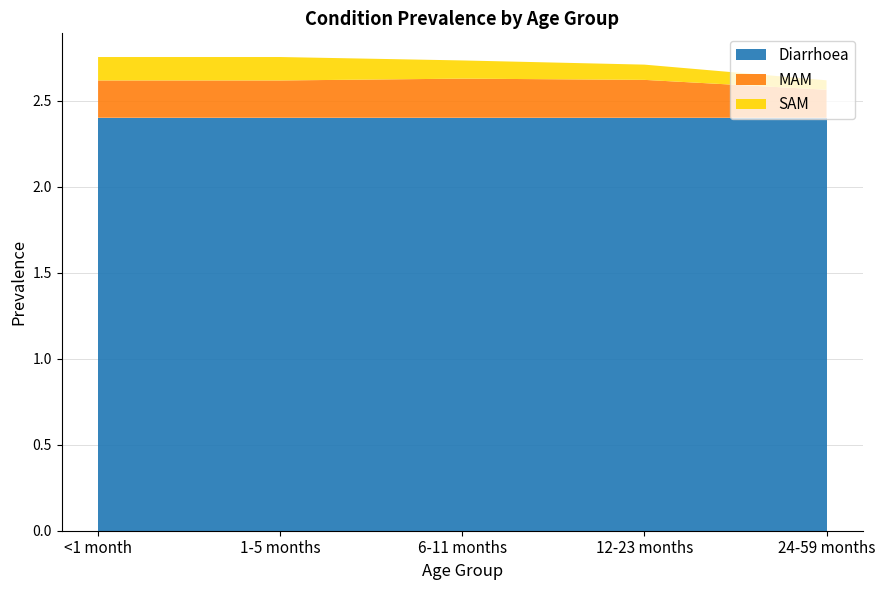

Reading left to right, extract all data points from this chart.

Diarrhoea: <1 month=2.4	1-5 months=2.4	6-11 months=2.4	12-23 months=2.4	24-59 months=2.4
MAM: <1 month=0.2	1-5 months=0.2	6-11 months=0.2	12-23 months=0.2	24-59 months=0.2
SAM: <1 month=0.1	1-5 months=0.1	6-11 months=0.1	12-23 months=0.1	24-59 months=0.1